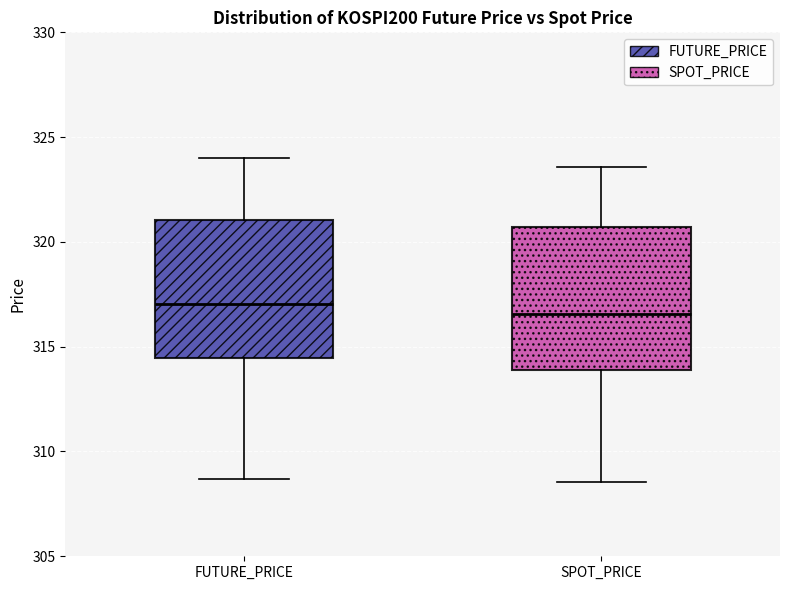

Reading left to right, read every box against the y-axis: the position of its median line, the range the box covers, and the ends of its whiskers. The values are not printed on the chart, so give them approximately, as read against the axis.

FUTURE_PRICE: median 317.0, box 314.5 to 321.0, whiskers 308.5 to 324.0
SPOT_PRICE: median 316.5, box 314.0 to 320.5, whiskers 308.5 to 323.5